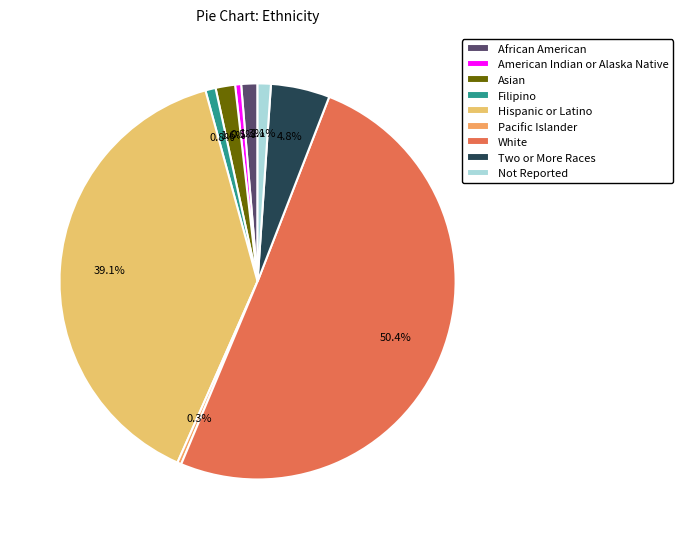

Count the number of slices in the pie.

9